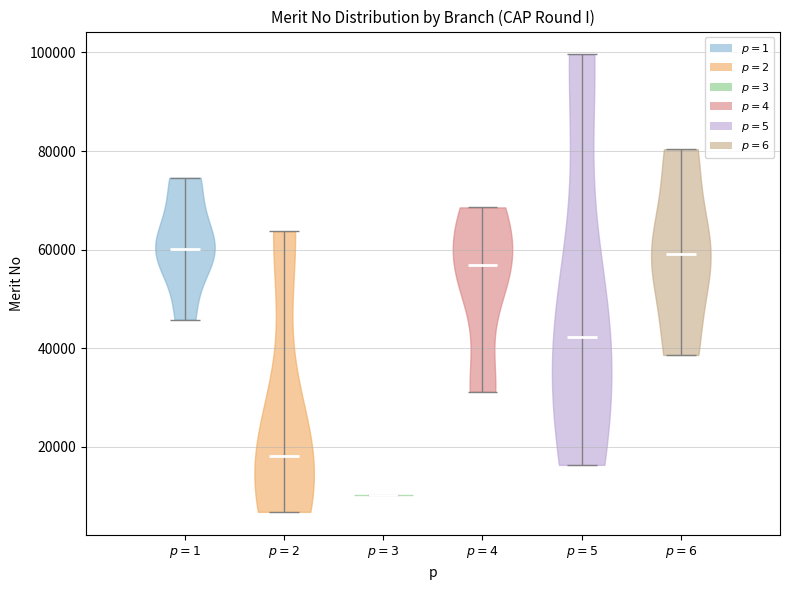

Reading left to right, read every violin against the y-axis: where its median line is, and the lowest and highest points it reaches. The values are not printed on the chart, so give them approximately, as read against the axis.

$p=1$: median line 60000, lowest point 46000, highest point 74000
$p=2$: median line 18000, lowest point 6000, highest point 64000
$p=3$: median line 10000, lowest point 10000, highest point 10000
$p=4$: median line 56000, lowest point 32000, highest point 68000
$p=5$: median line 42000, lowest point 16000, highest point 100000
$p=6$: median line 60000, lowest point 38000, highest point 80000